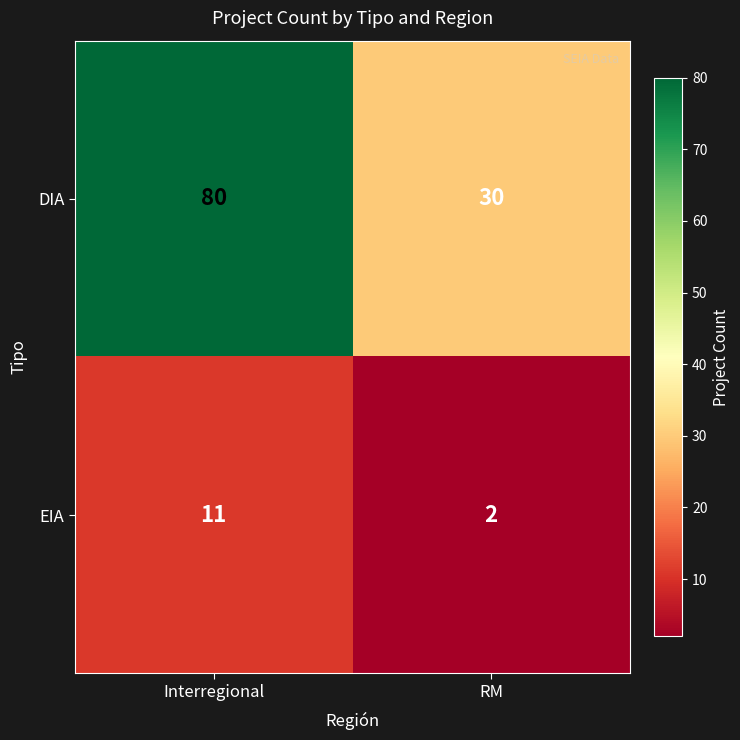

Between Interregional and RM, which series saw the biggest shift?

DIA